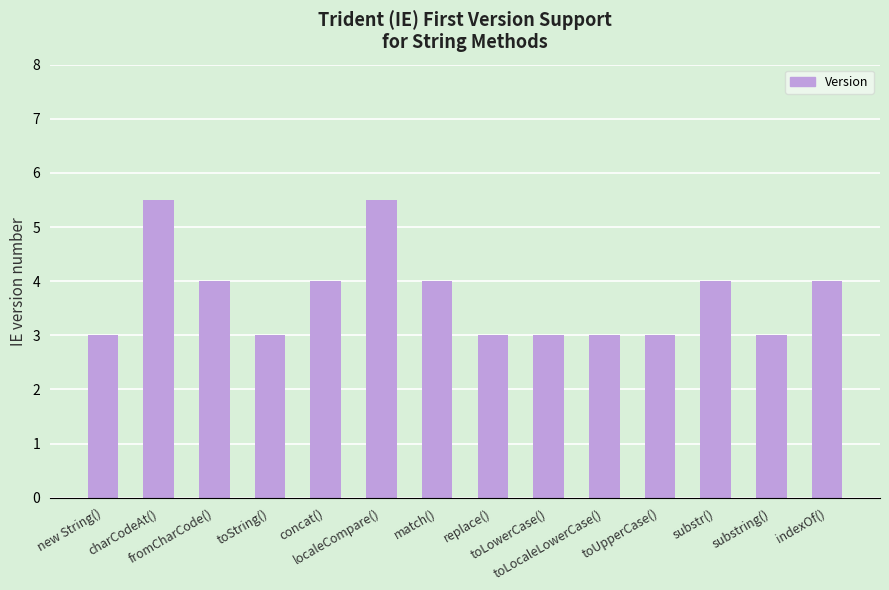

Between substring() and match(), which is larger?

match()